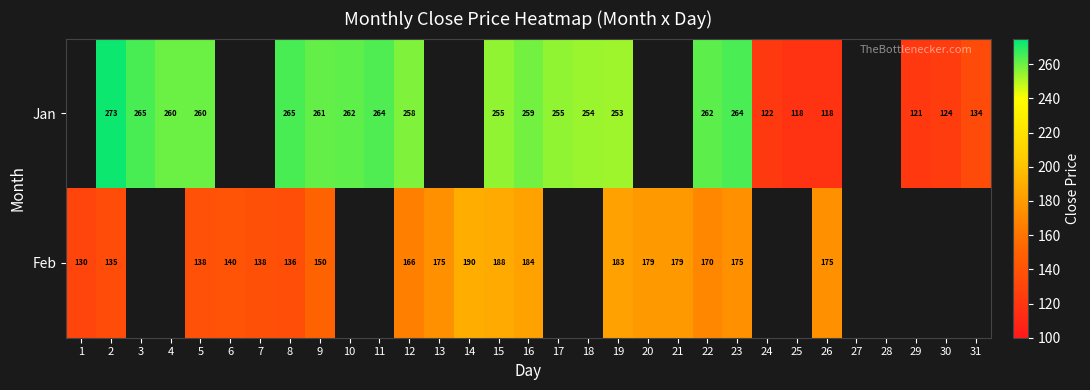

What is the total value across all series at 22?

432